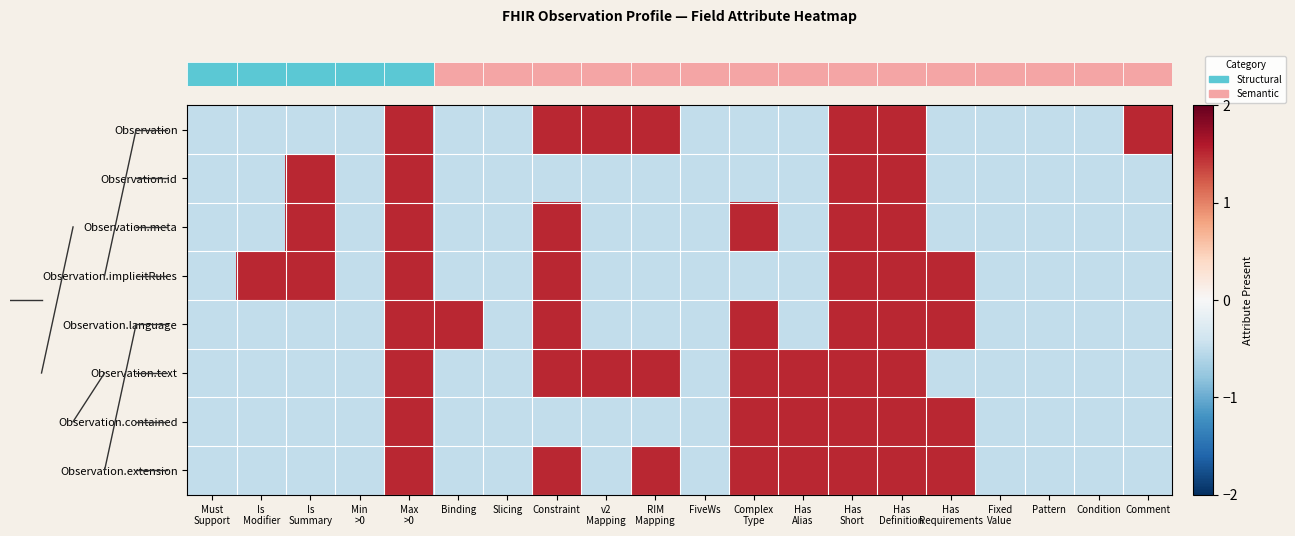

What is the greatest value displayed?

1.5